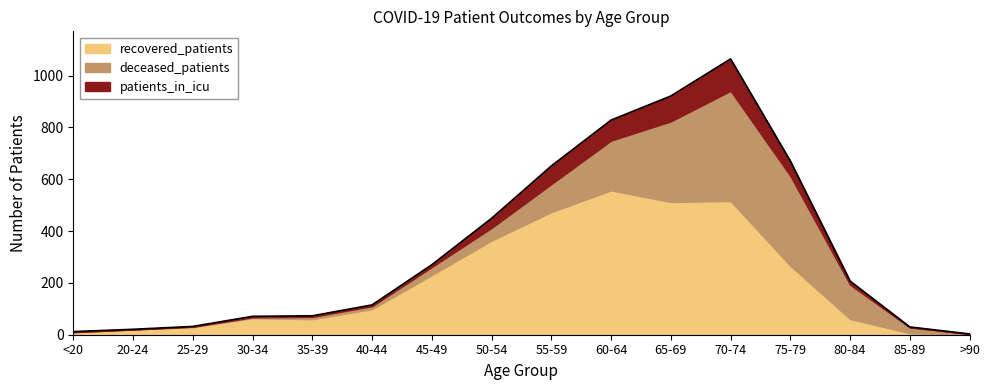

True or false: recovered_patients and patients_in_icu intersect in this chart.

False